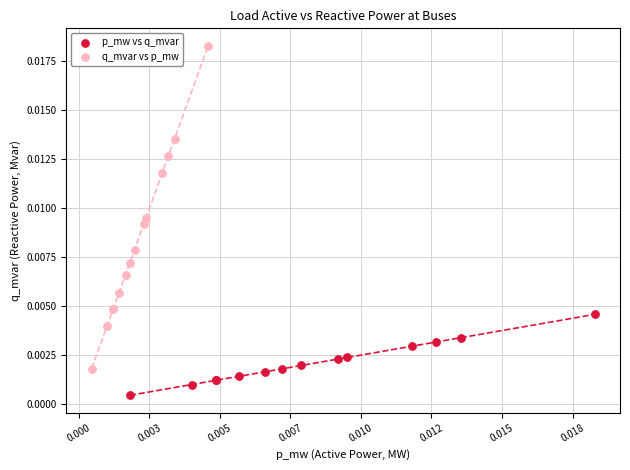

Which series contains the highest Y value?

q_mvar vs p_mw